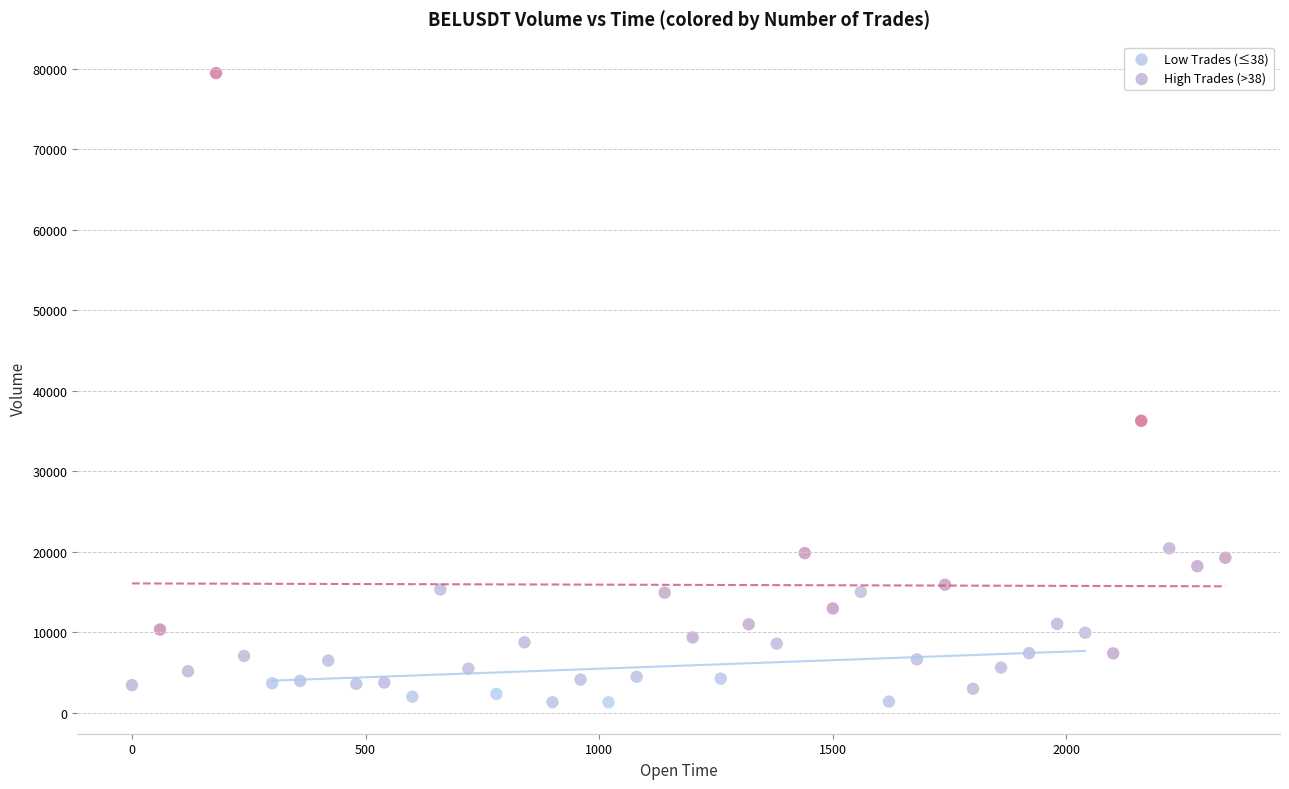

What are all the series names shown in the legend?

Low Trades (≤38), High Trades (>38)